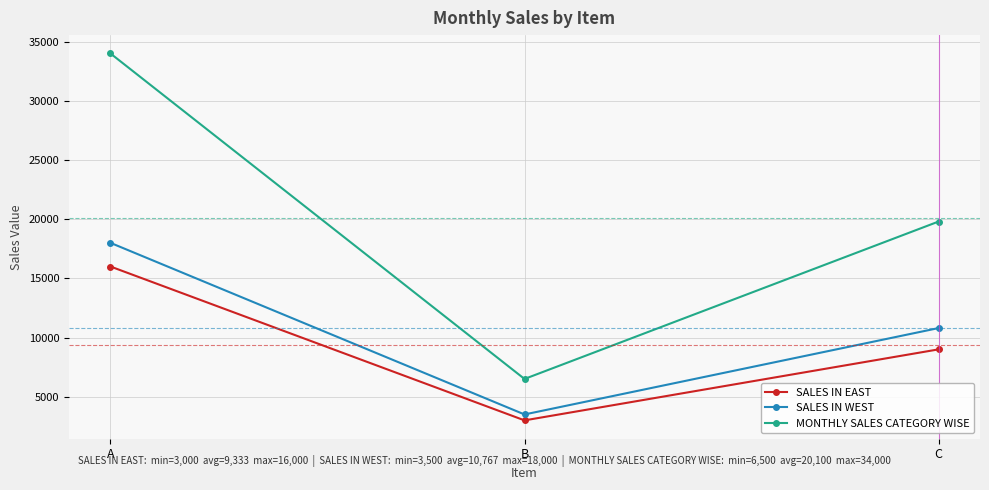

List the series in order of their peak value, lowest first.

SALES IN EAST, SALES IN WEST, MONTHLY SALES CATEGORY WISE